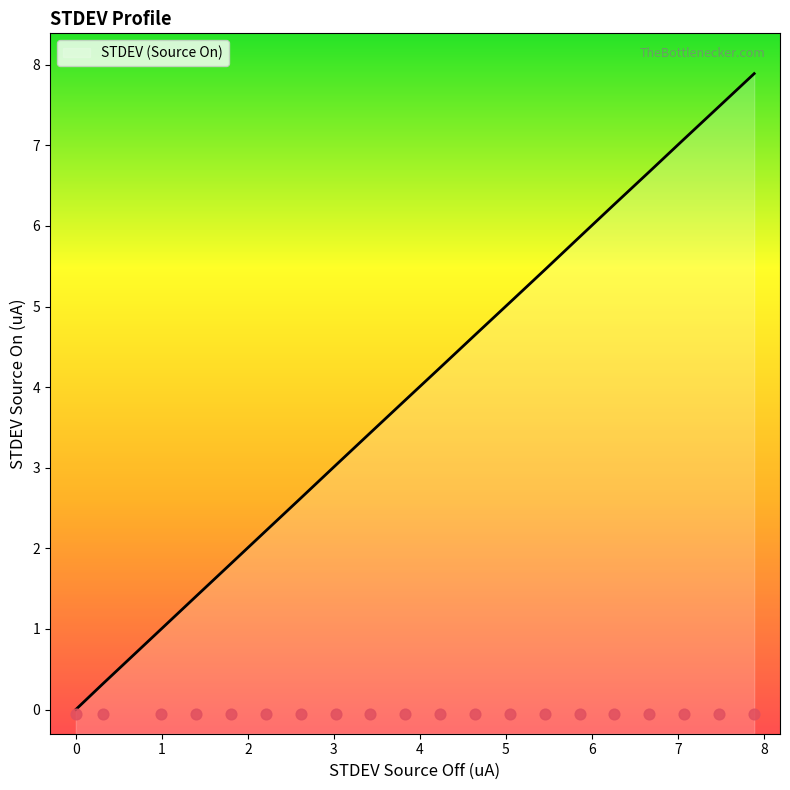

What is the change in value from 6 to 8?

+0.8